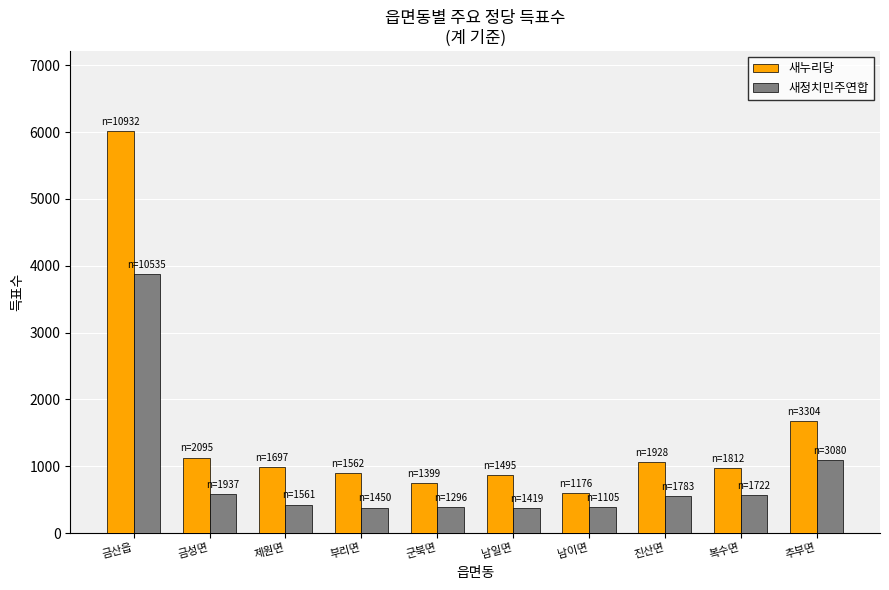

Is it true that 새누리당 equals 1130 at 금성면?

True